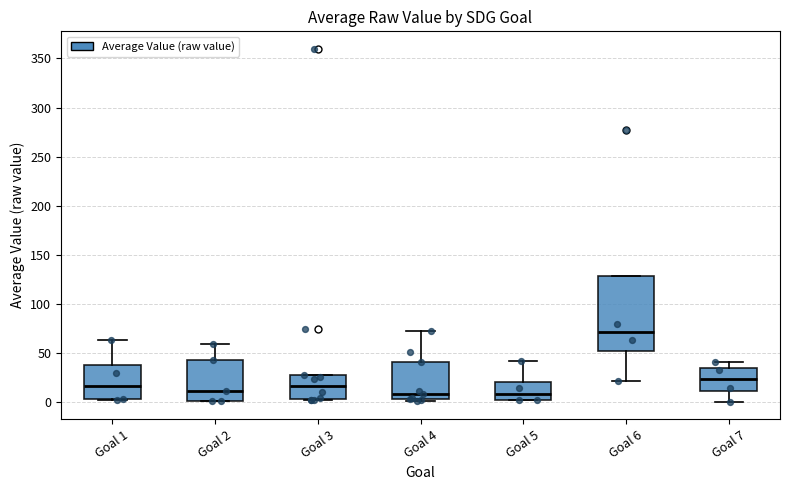

Comparing the boxes themselves (not the whiskers), which one is the tallest?

Goal 6